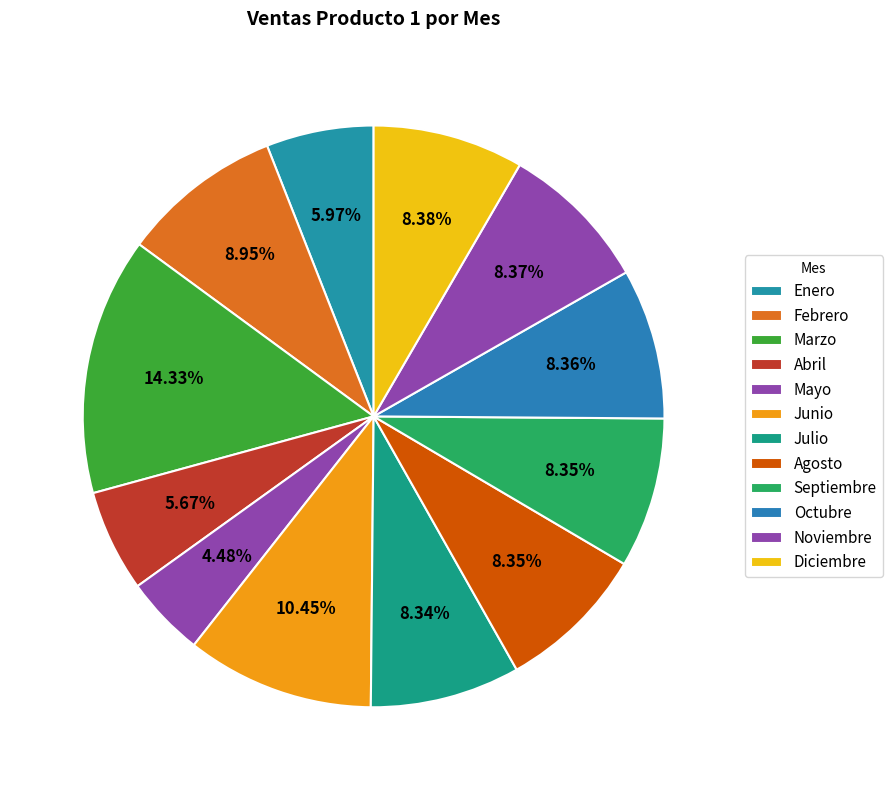

Does any single category account for the majority?

No